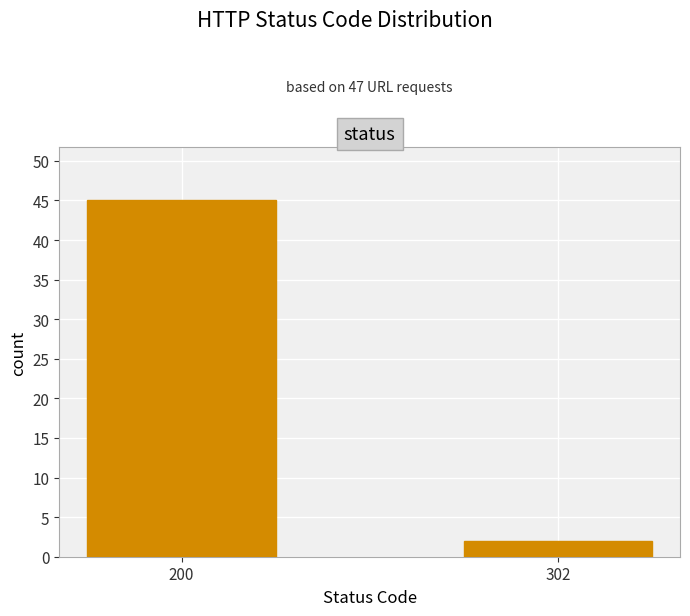

Reading left to right, transcribe all the data shown in this chart.

200=45	302=2